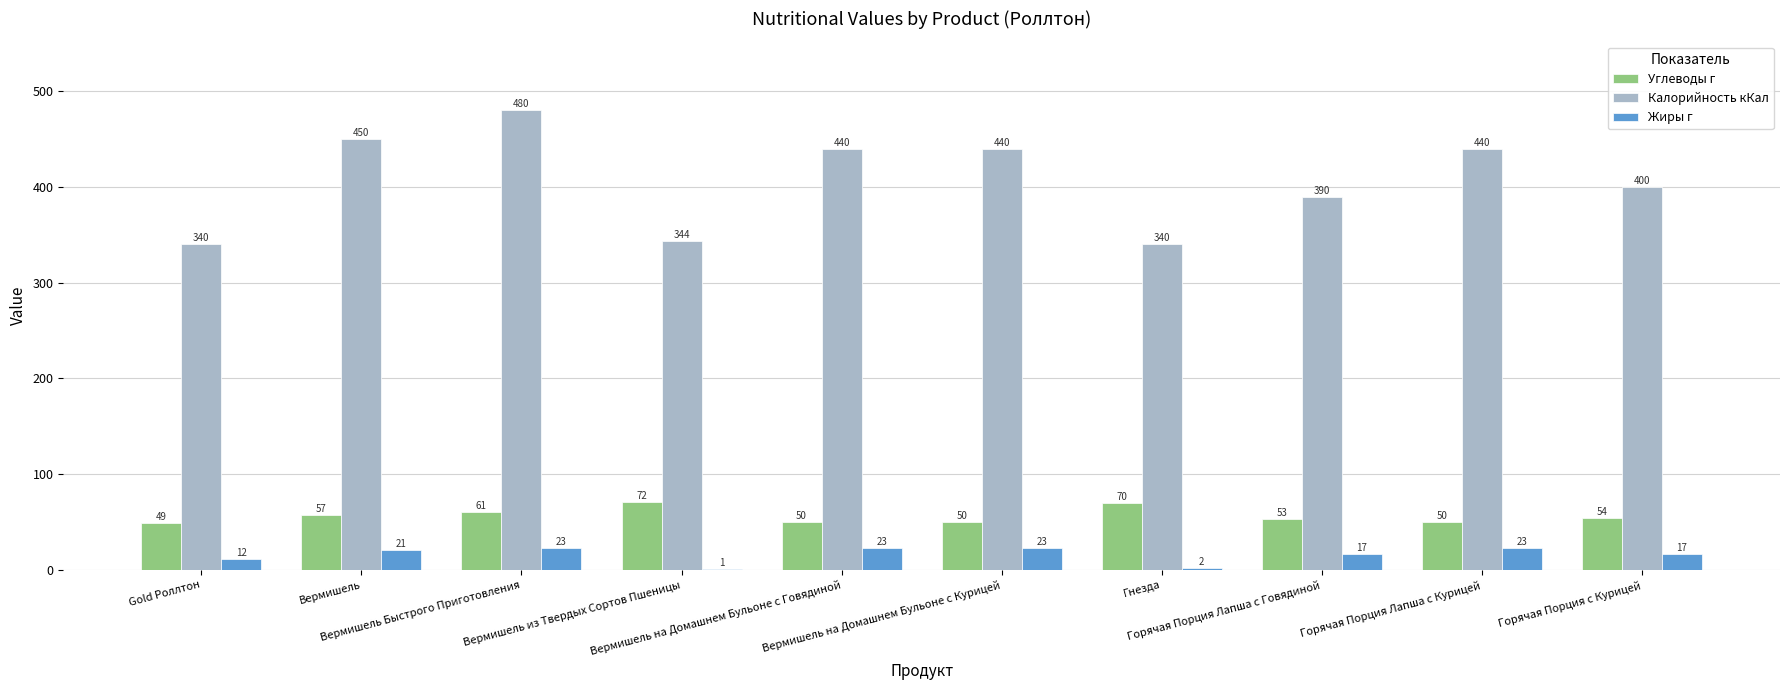

What is the sum of all Калорийность кКал values?

4064.0